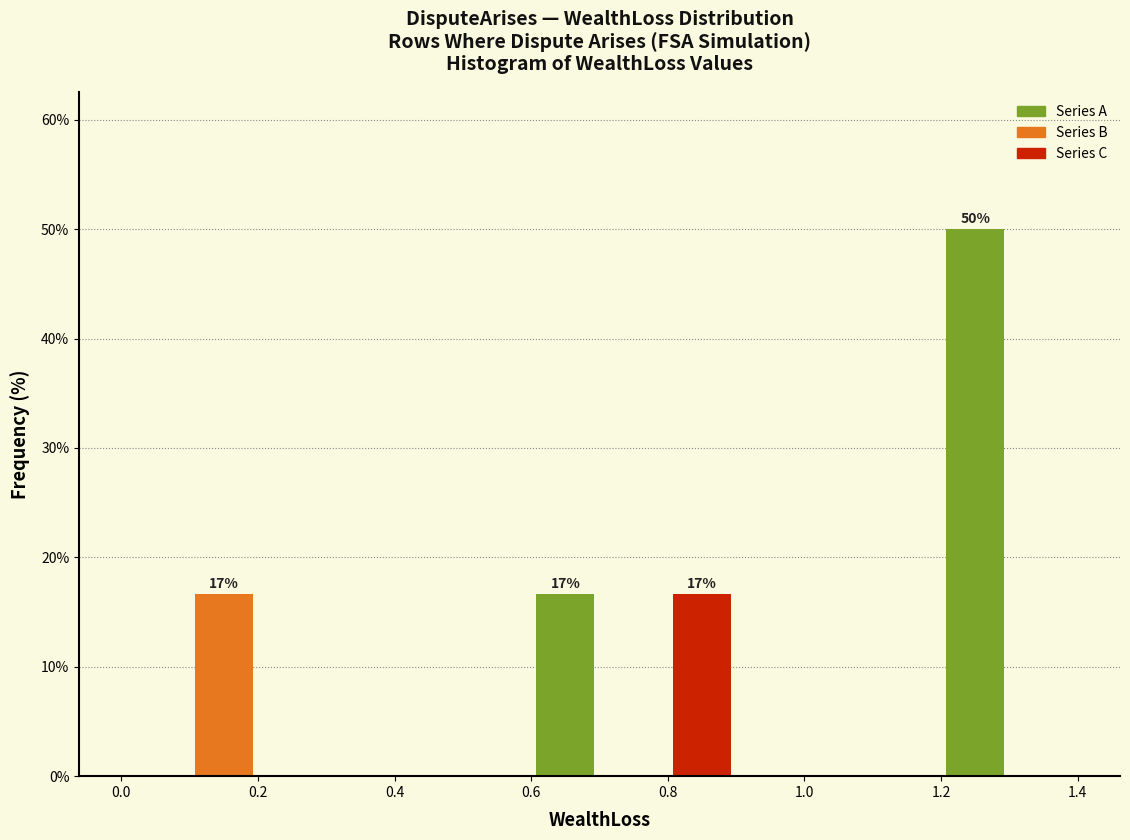

Which range on the x-axis has the tallest bar?

1.2 to 1.3